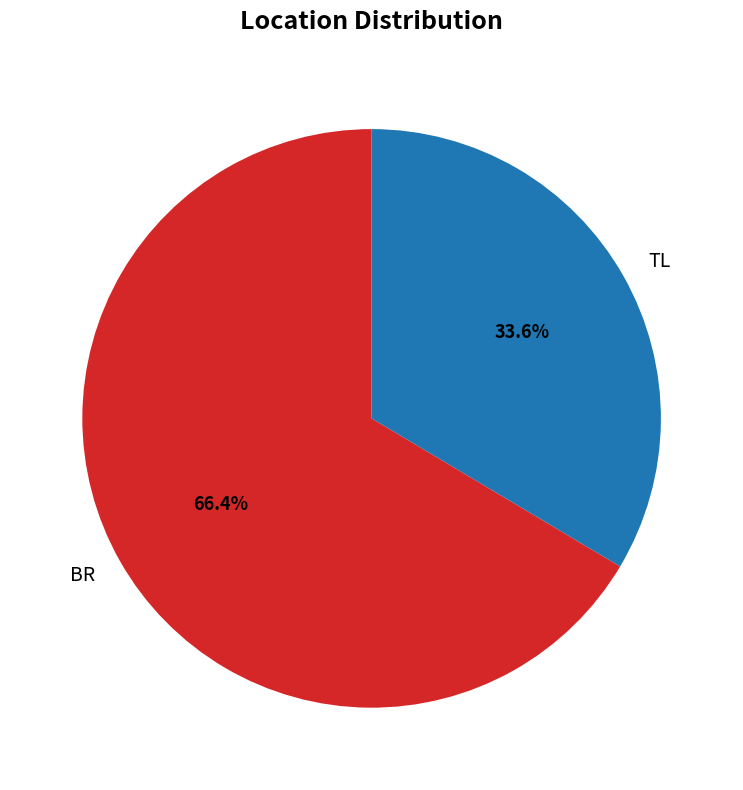

Which slice is the largest?

BR